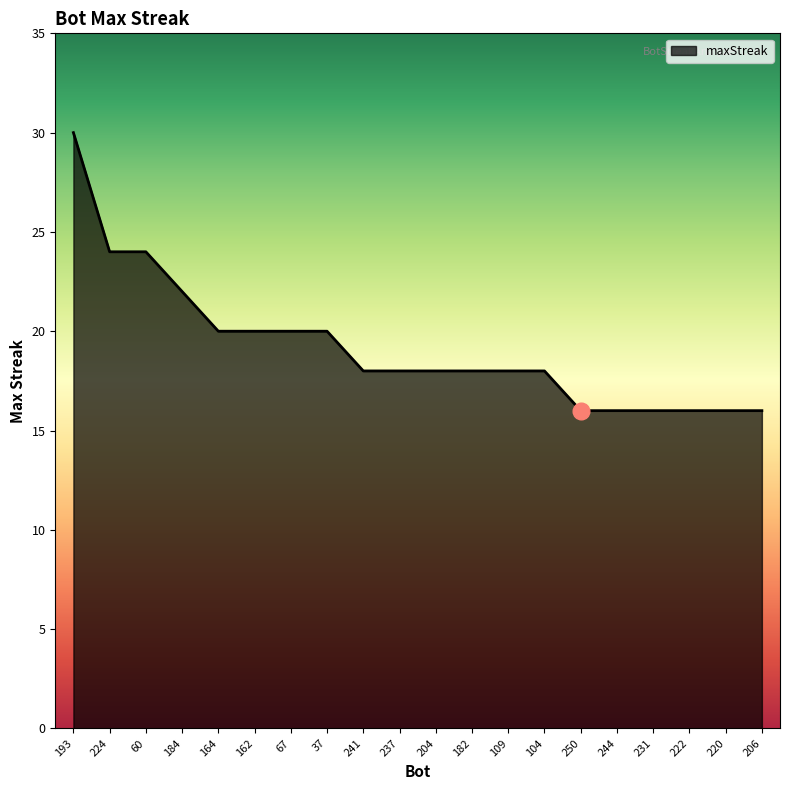

What is the change in value from 224 to 109?

-6